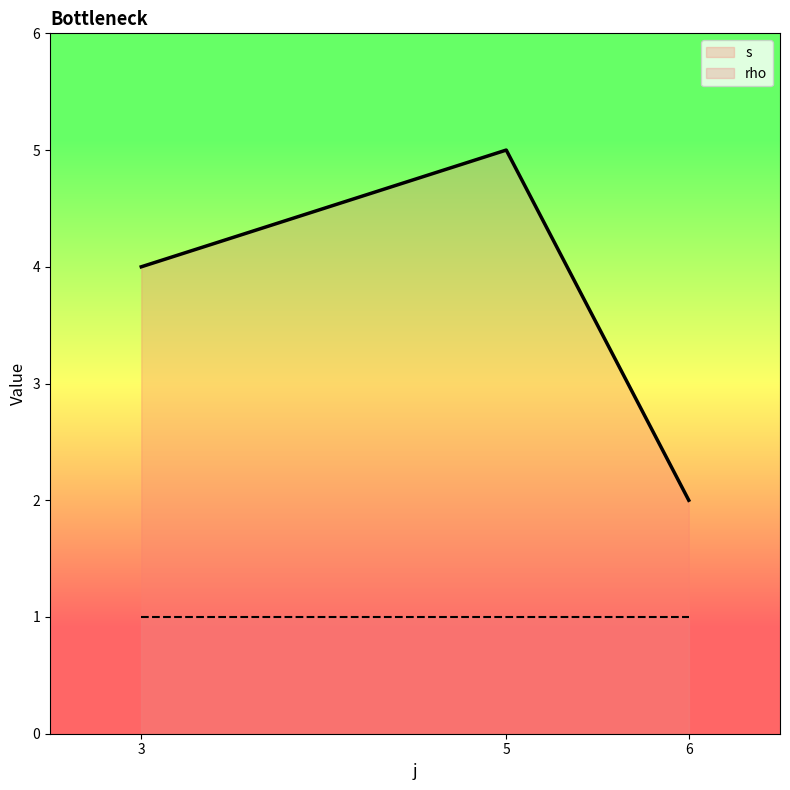

List the labels in order of value, largest first.

5, 3, 6